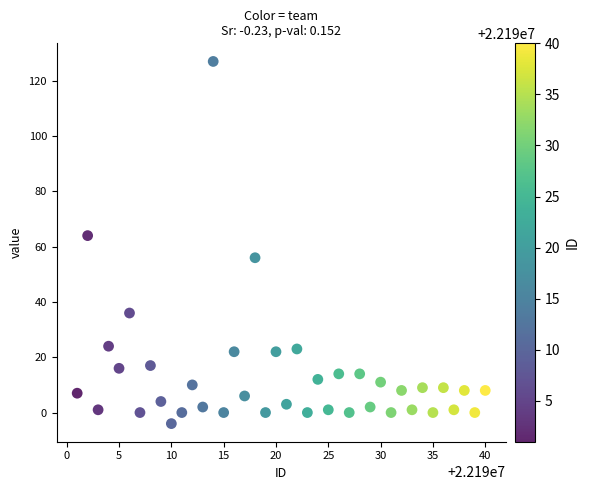

What is the range of X values (max minus min)?

39